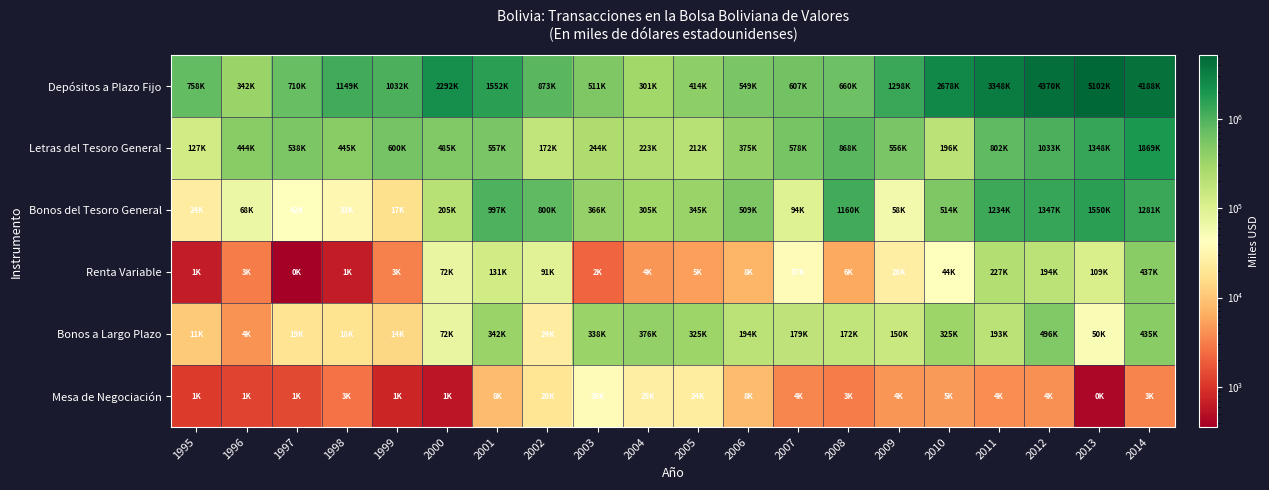

At how many categories does at least one series exceed 4113918?

3